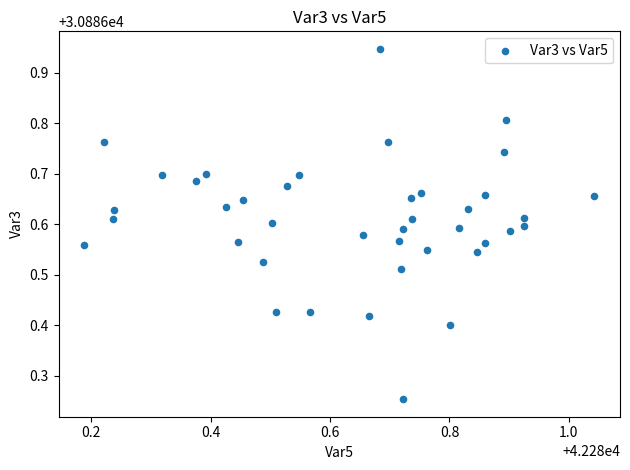

What is the range of Y values (max minus min)?

0.7